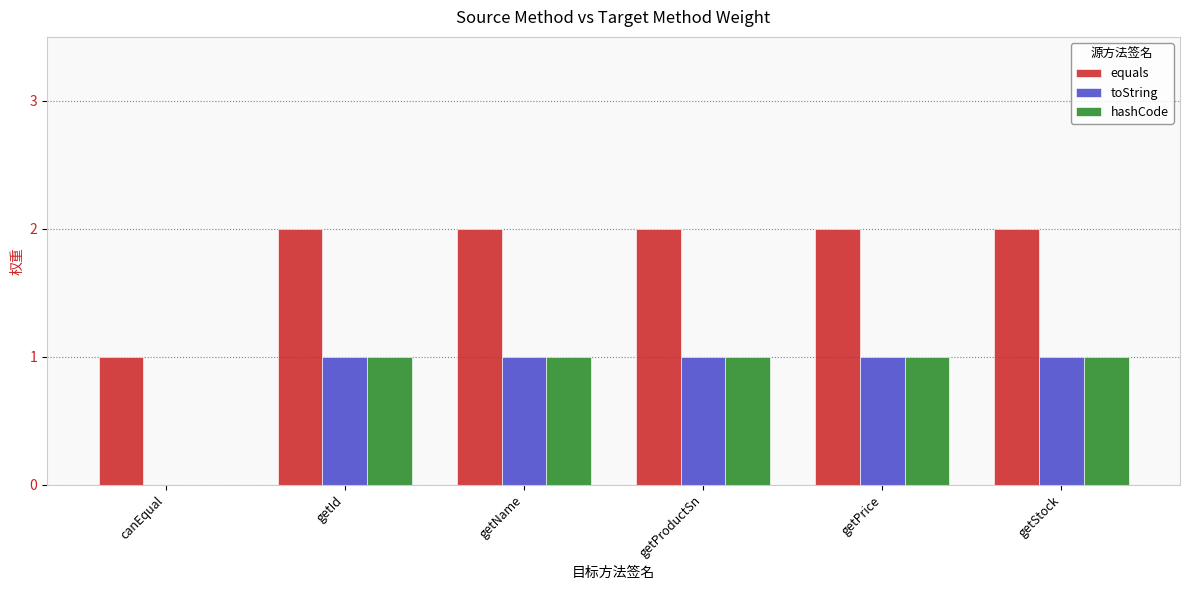

What is the sum of all toString values?

5